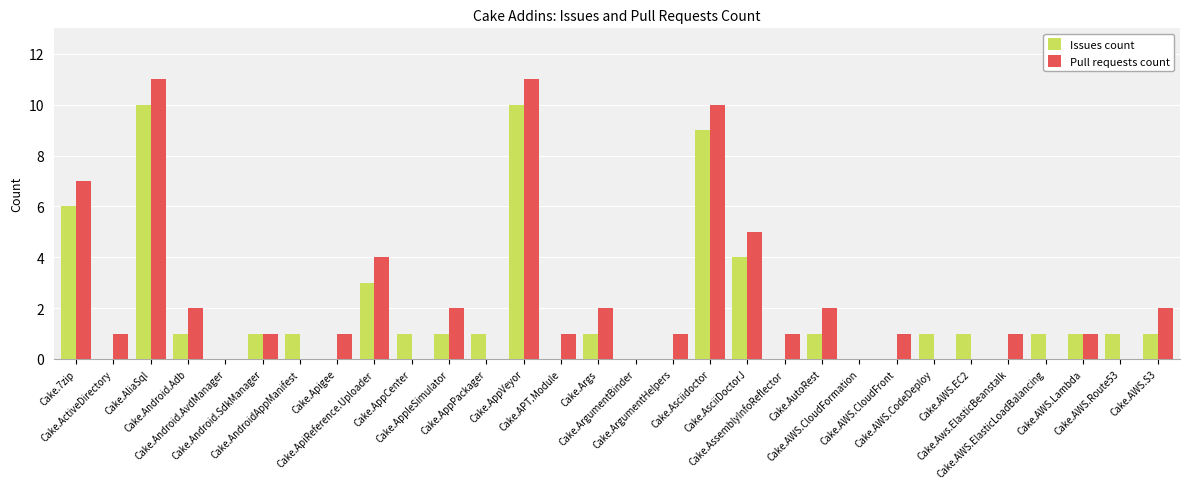

What is the maximum value shown in the chart?

11